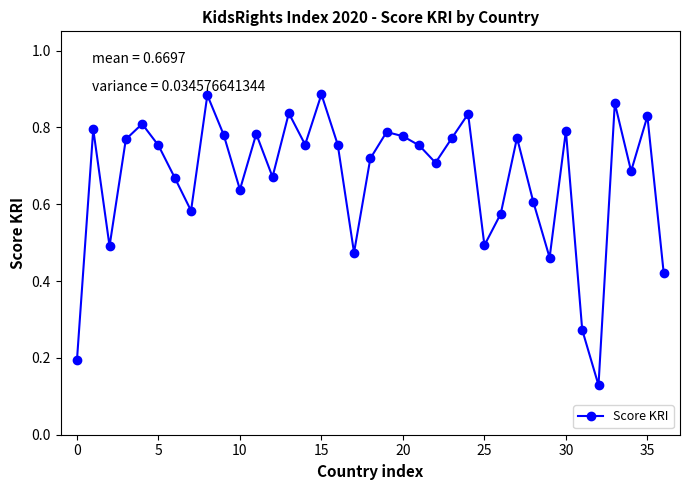

How many points are higher than both their immediate neighbors (excluding endpoints)?

12